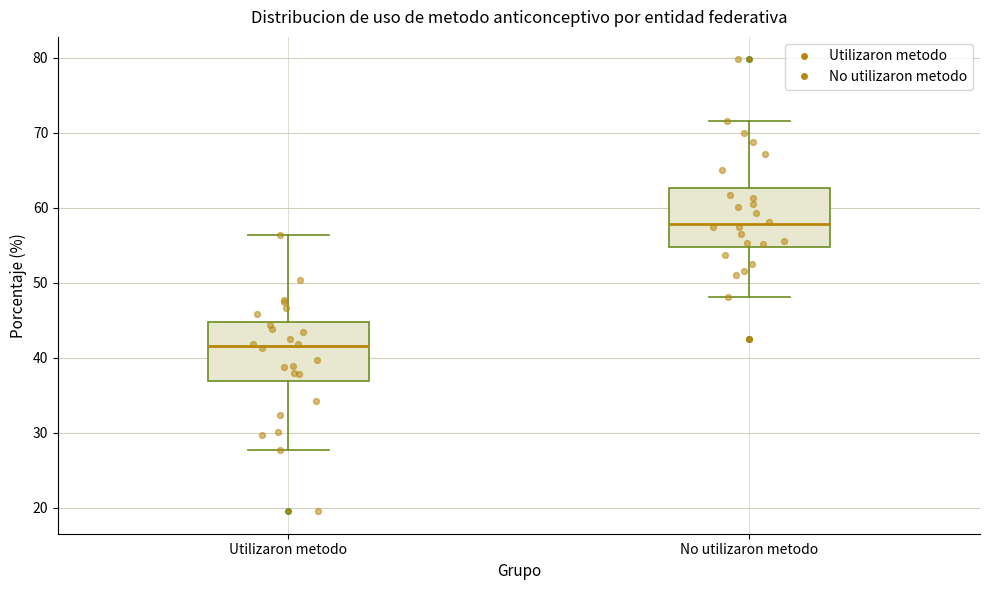

Where does the median line of the box for No utilizaron metodo sit on the y-axis? The values are not printed on the chart, so give them approximately, as read against the axis.

58